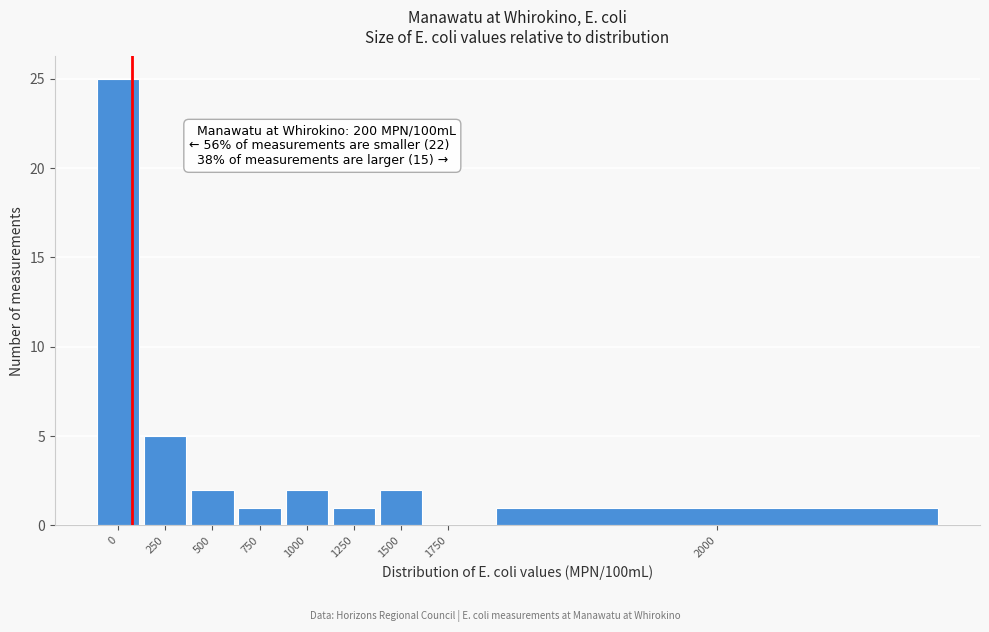

Reading left to right, extract all data points from this chart.

0=25	250=5	500=2	750=1	1000=2	1250=1	1500=2	1750=0	2000=1